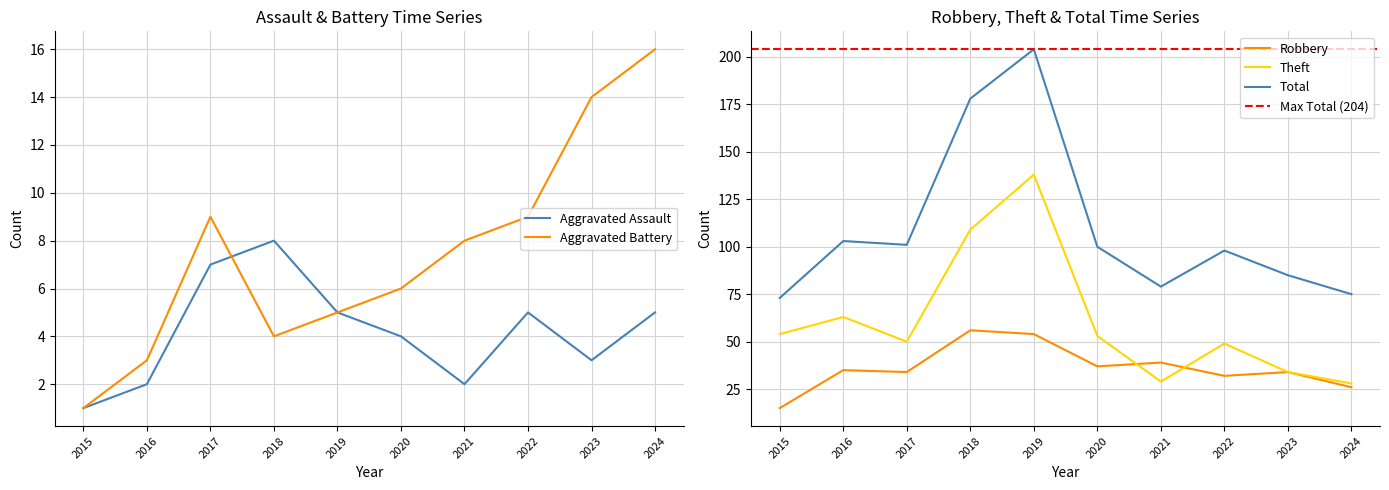

What is the value of the Theft point at the 6th from the left?

53